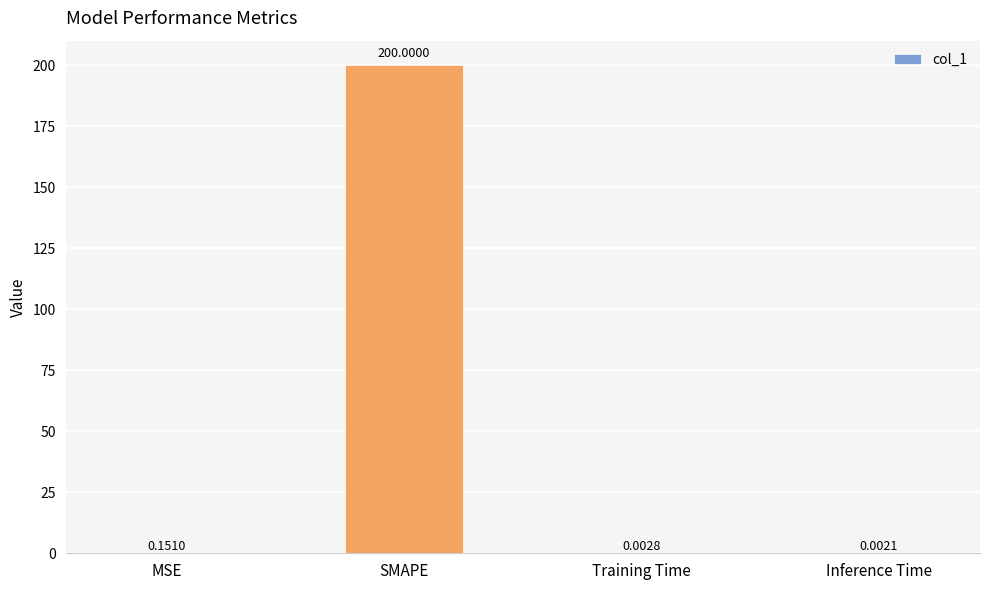

Between Training Time and Inference Time, which is larger?

Training Time